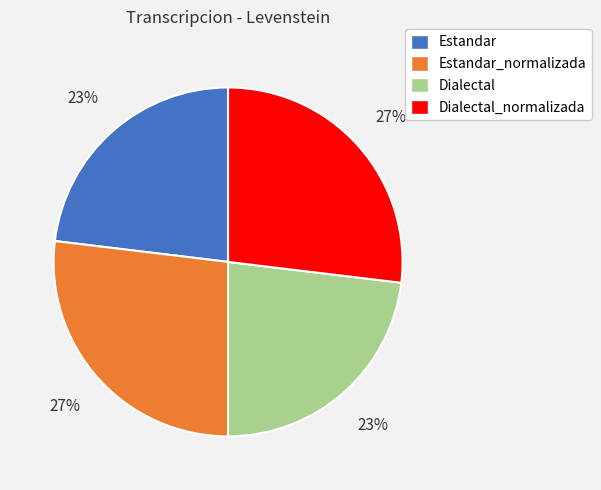

What percentage is the Dialectal slice, to the nearest percent?

23%